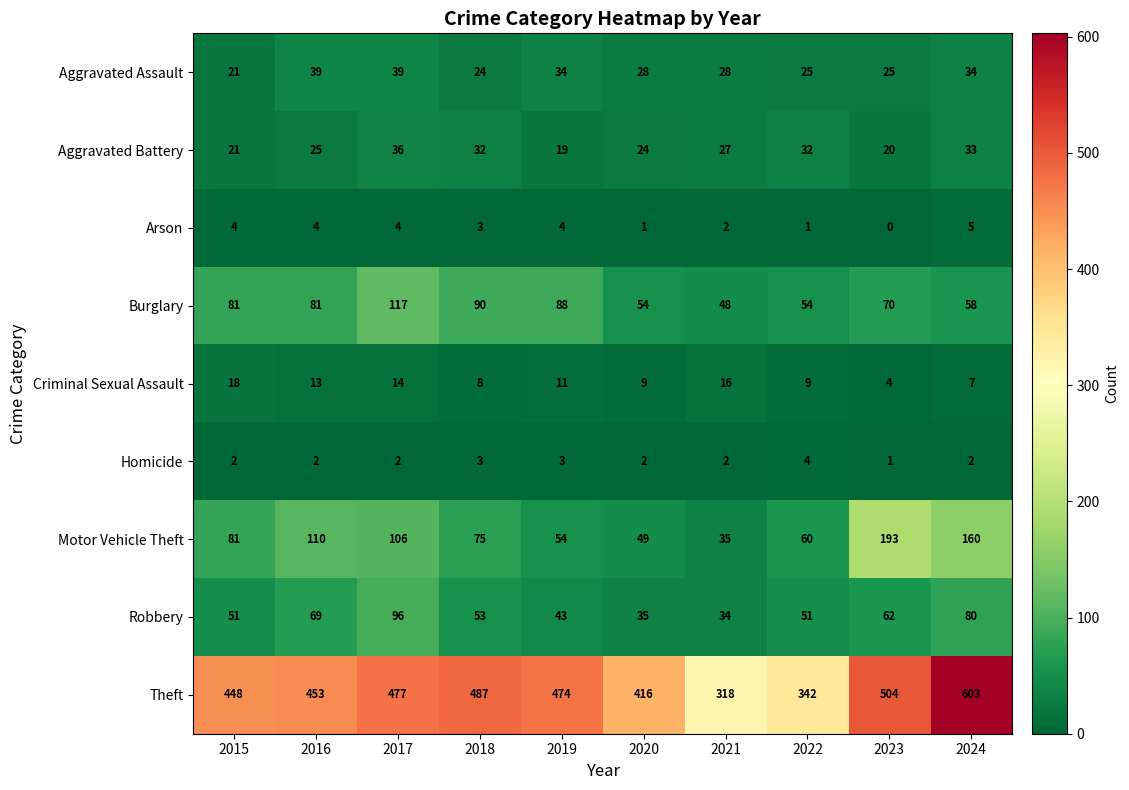

The Criminal Sexual Assault series shows 9 at 2022. True or false?

True